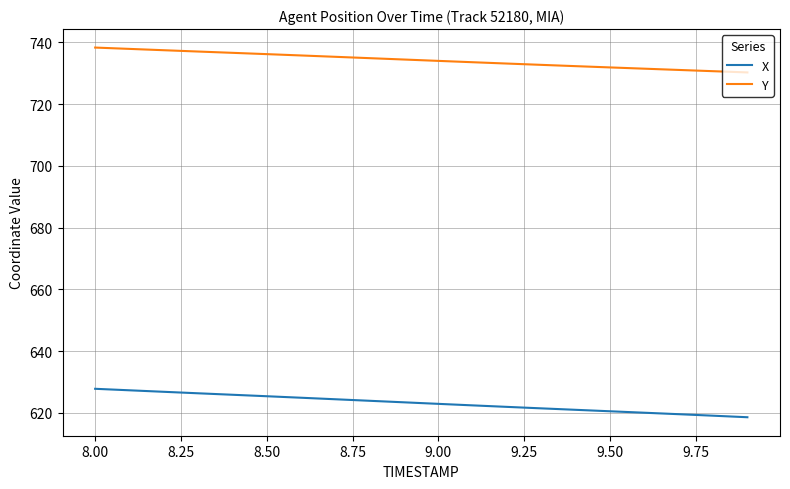

True or false: X and Y intersect in this chart.

False